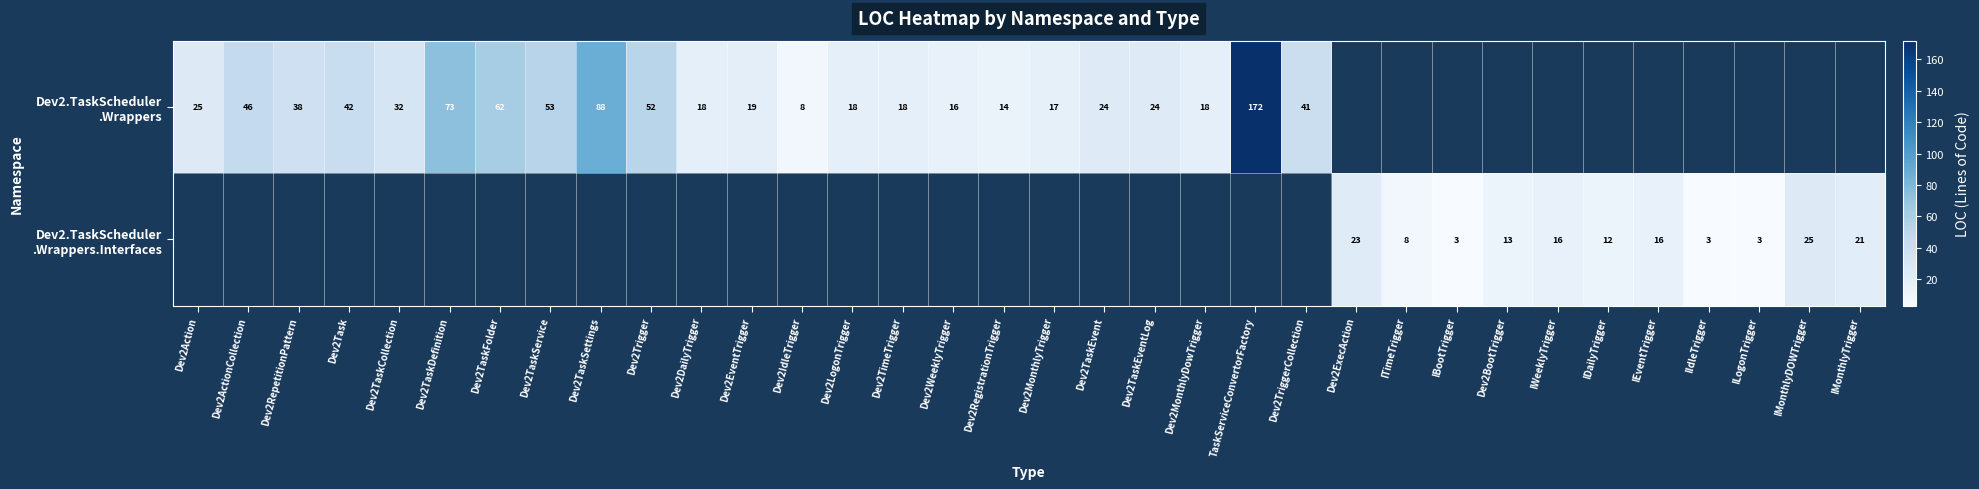

Which series has the largest range (max minus min)?

Dev2.TaskScheduler .Wrappers